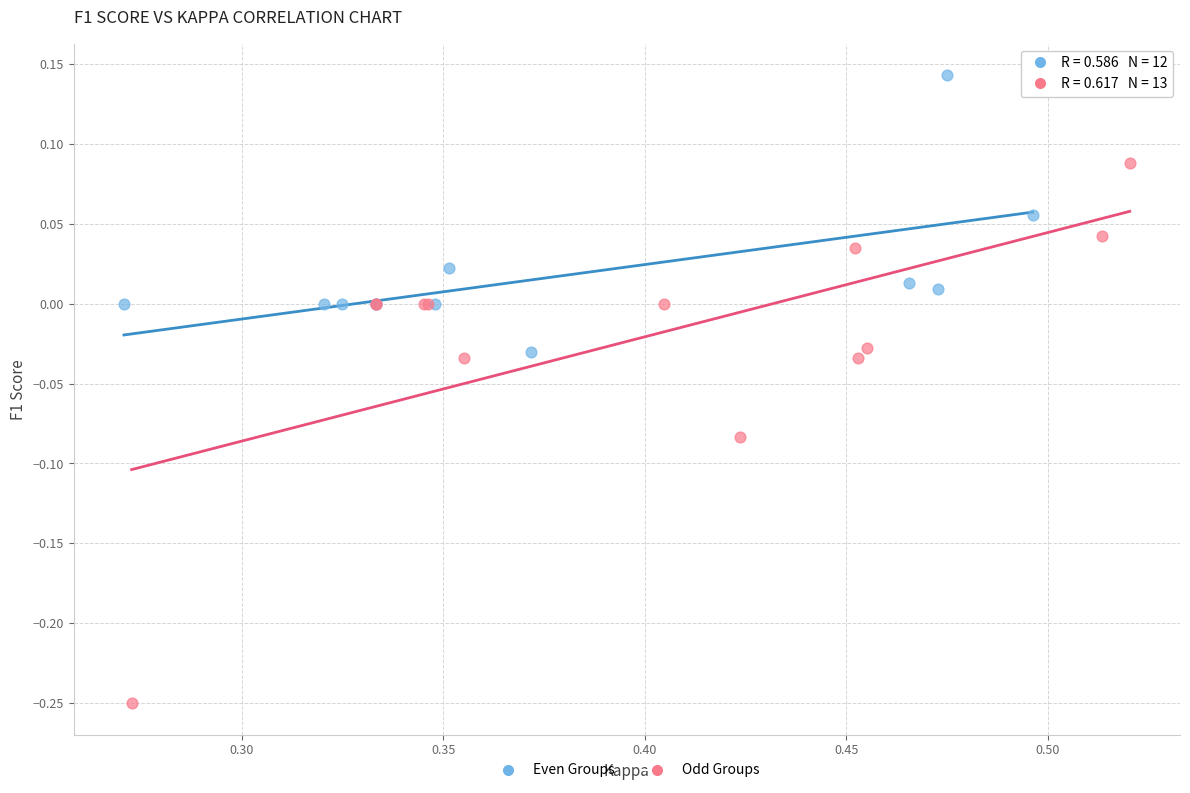

Which series reaches the maximum Y coordinate?

Even Groups